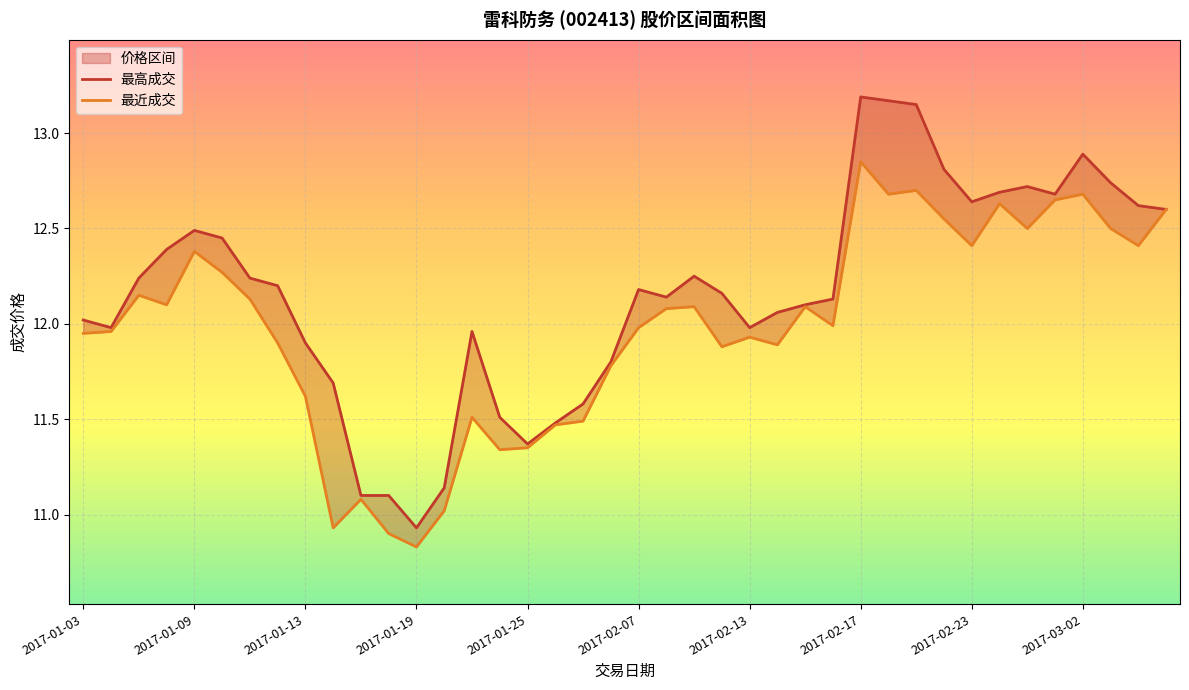

What is the label of the 21st point from the left?

2017-02-07